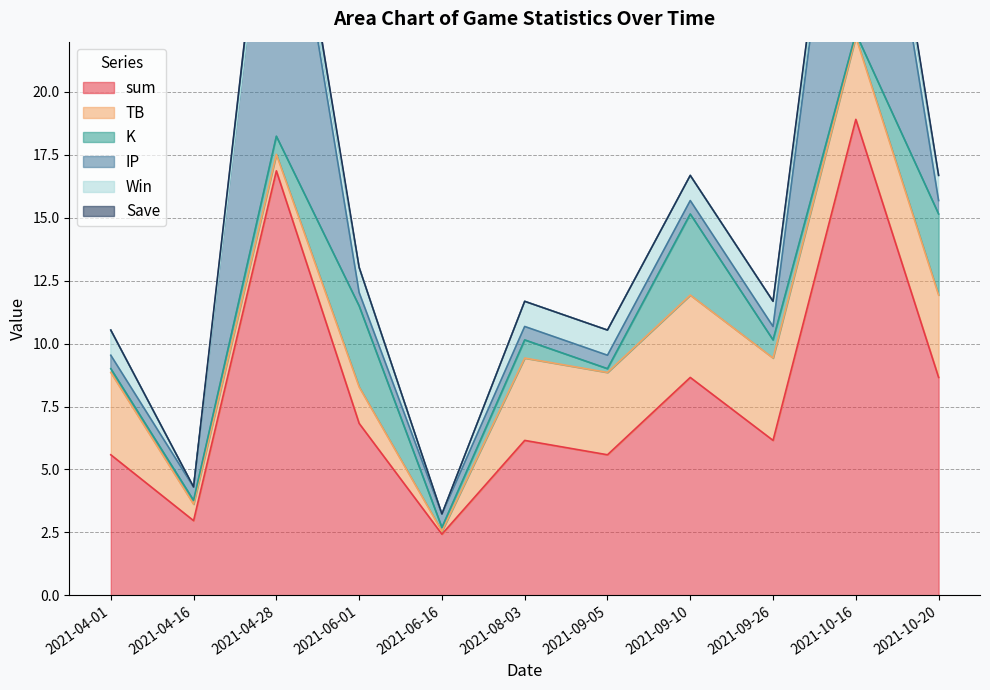

Is it true that K equals 3.2 at 2021-09-10?

True